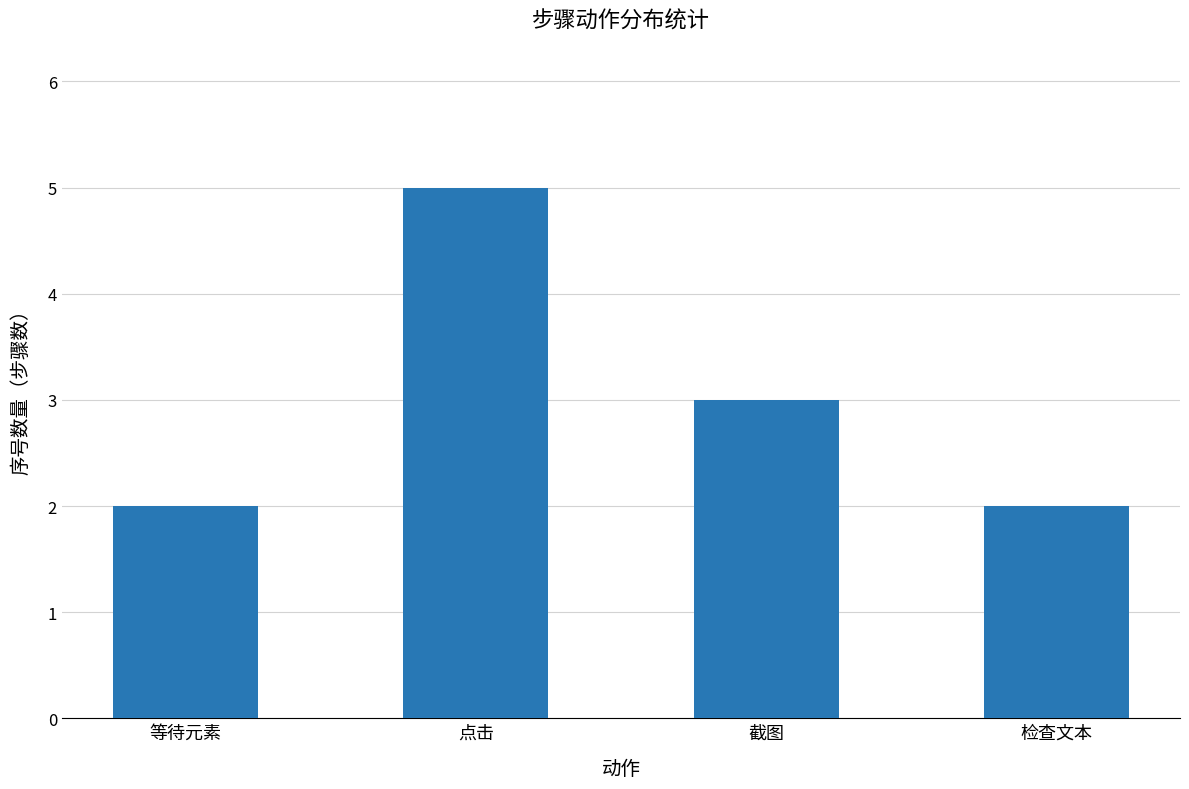

What is the greatest value displayed?

5